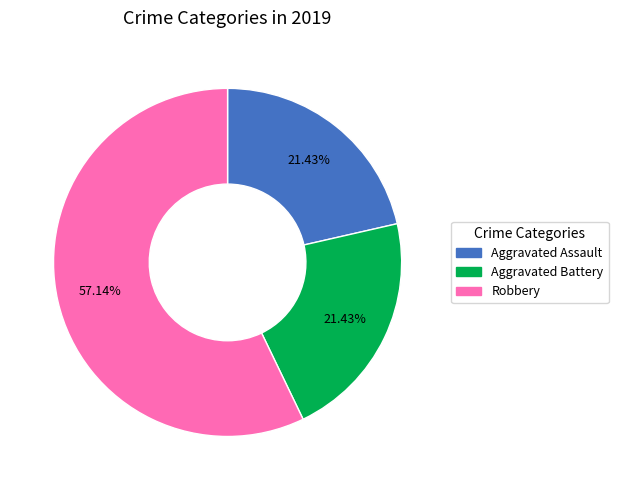

Which slice is the largest?

Robbery